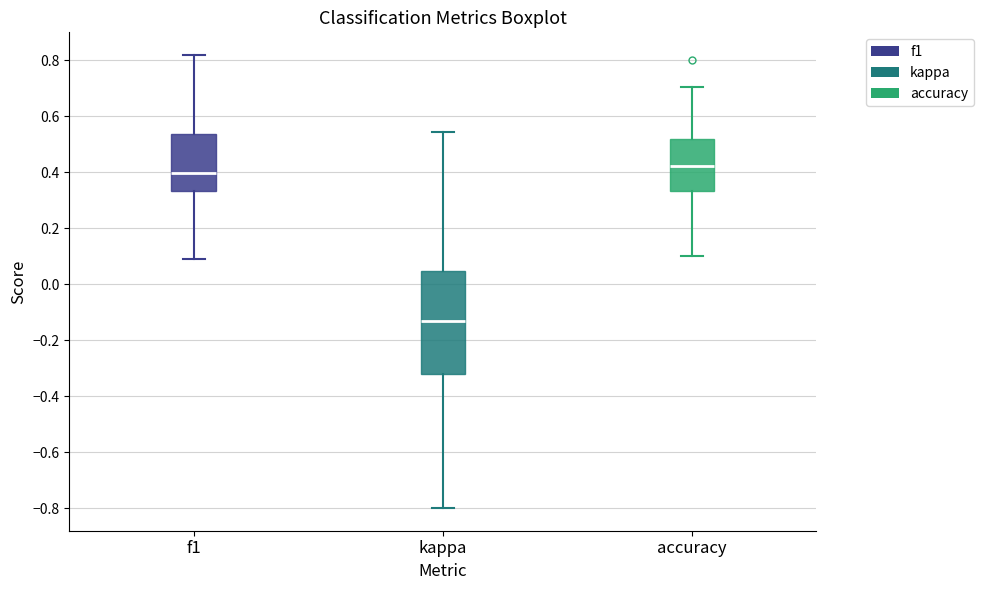

Where is the lower edge of the box for f1 on the y-axis? The values are not printed on the chart, so give them approximately, as read against the axis.

0.34